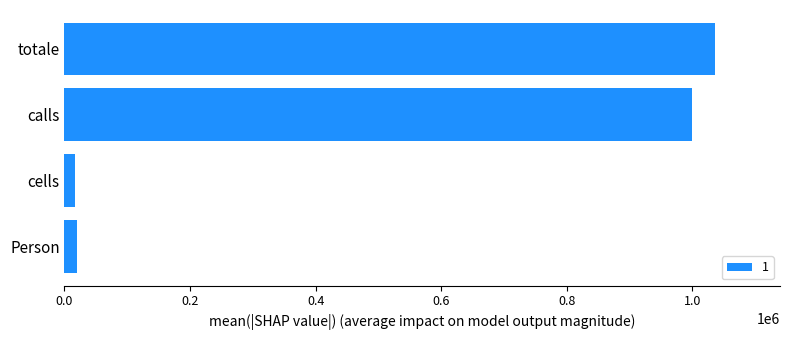

True or false: the data shows 578040 at totale.

False